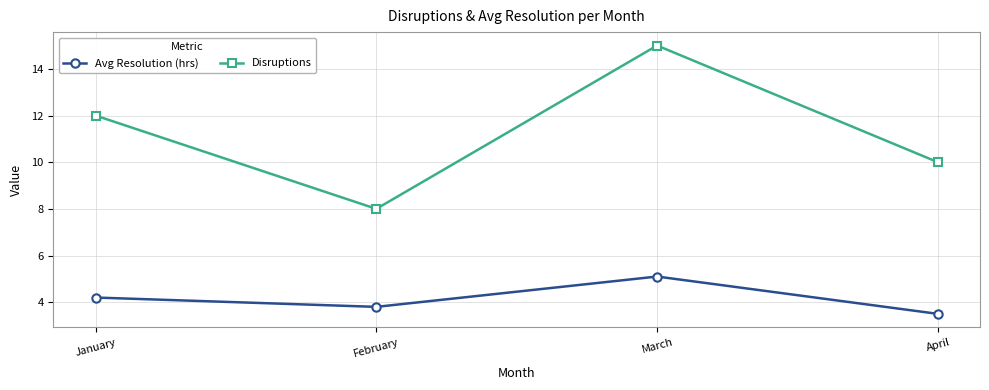

Which series has the largest range (max minus min)?

Disruptions